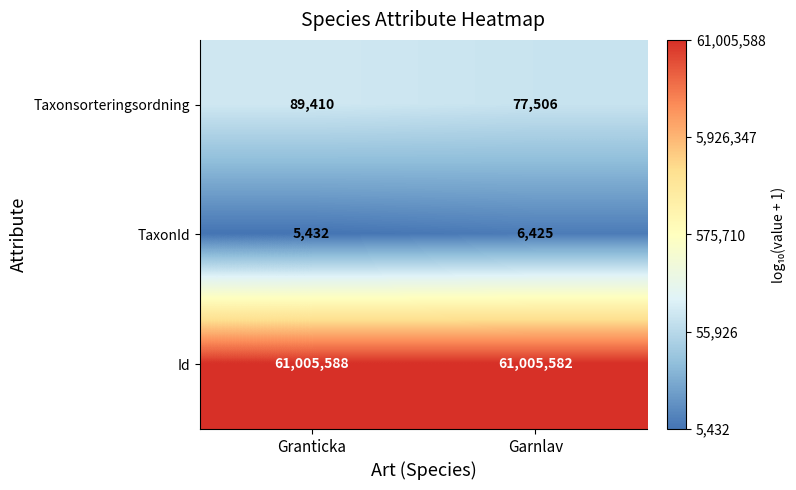

Which label corresponds to the largest value in the chart?

Granticka